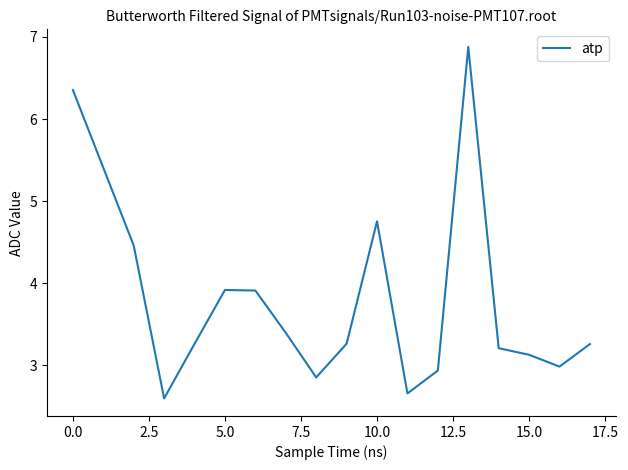

What is the greatest value displayed?

6.9